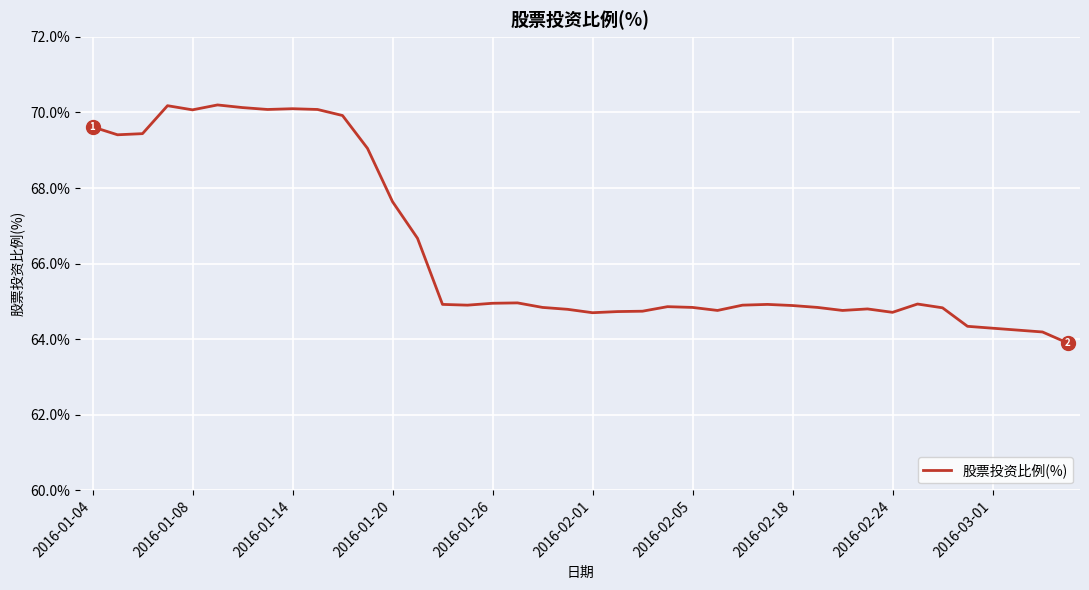

Is this an area chart (filled region under the line)?

No